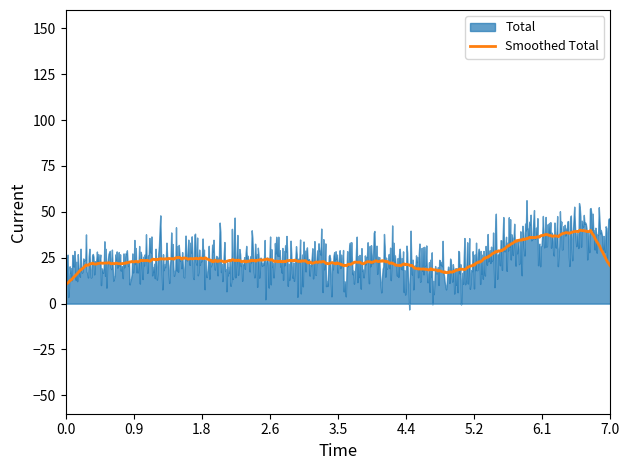

What is the lowest value of the Smoothed Total series?

9.9